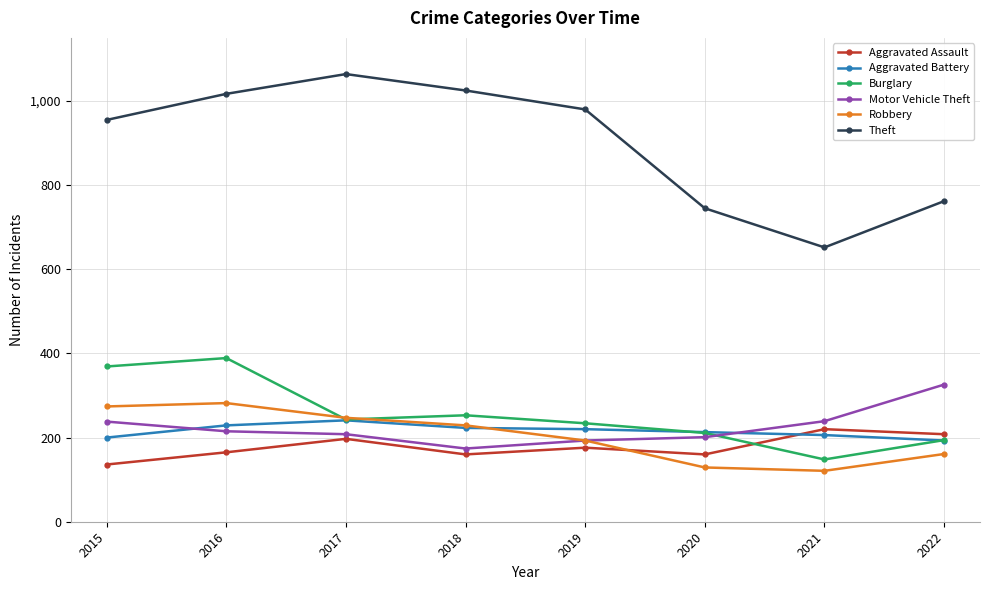

Count the number of data series in this chart.

6